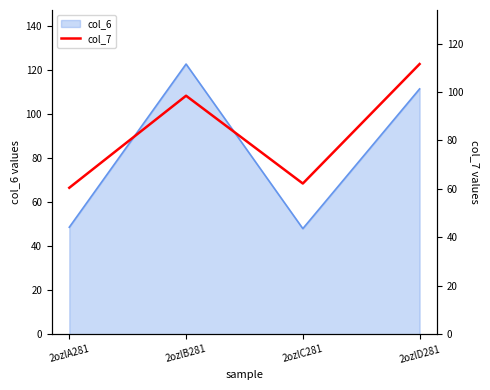

Where is col_6 nearest to the value 85?

2ozlD281